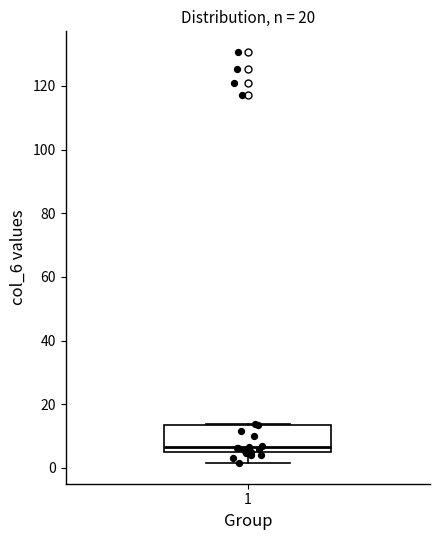

Transcribe this box plot: give where the median line is, the range the box spans, and where the two whiskers end, as read against the y-axis. The values are not printed on the chart, so give them approximately, as read against the axis.

median 6, box 4 to 14, whiskers 2 to 14